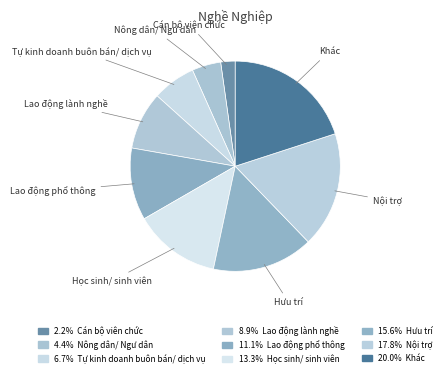

How many slices are in this pie chart?

9